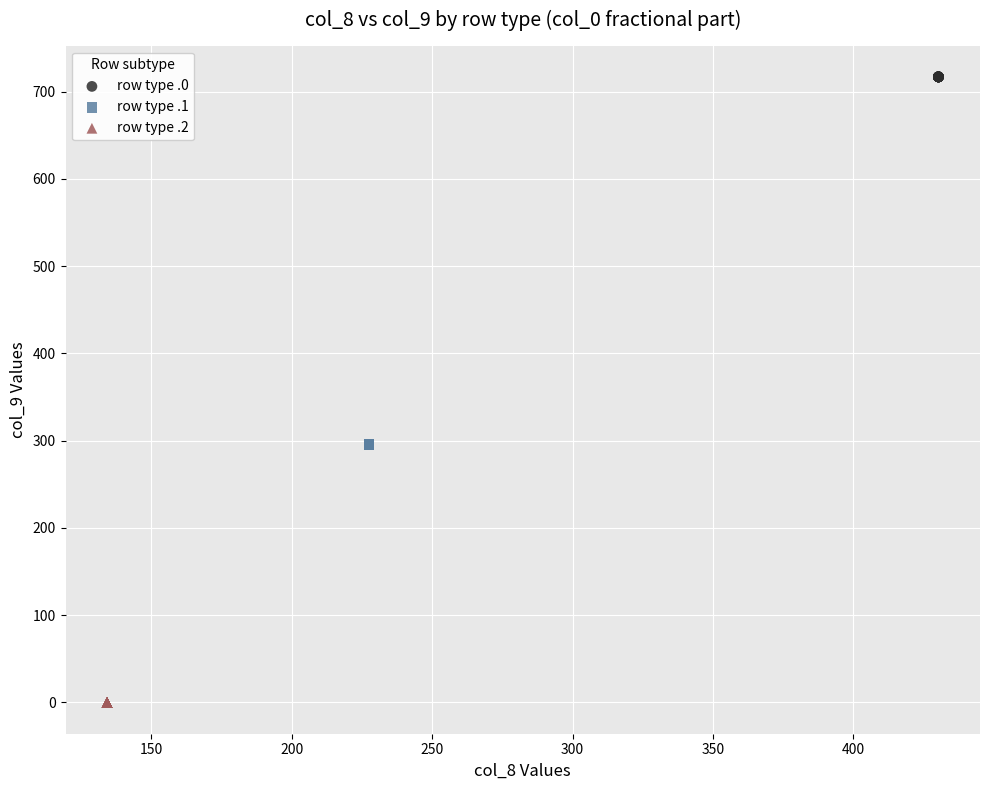

Which series reaches the minimum Y coordinate?

row type .2